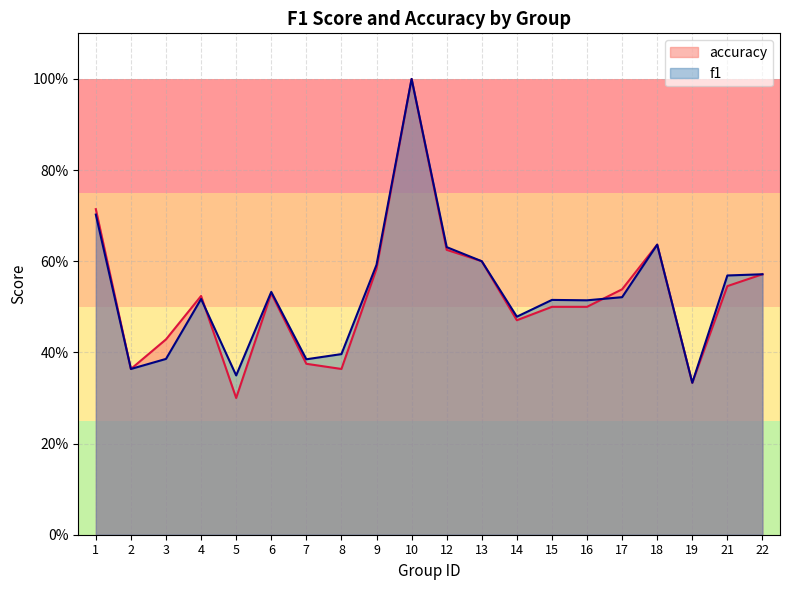

Reading left to right, what are all the values shown in this chart?

f1: 0.7	0.4	0.4	0.5	0.3	0.5	0.4	0.4	0.6	1.0	0.6	0.6	0.5	0.5	0.5	0.5	0.6	0.3	0.6	0.6
accuracy: 0.7	0.4	0.4	0.5	0.3	0.5	0.4	0.4	0.6	1.0	0.6	0.6	0.5	0.5	0.5	0.5	0.6	0.3	0.5	0.6